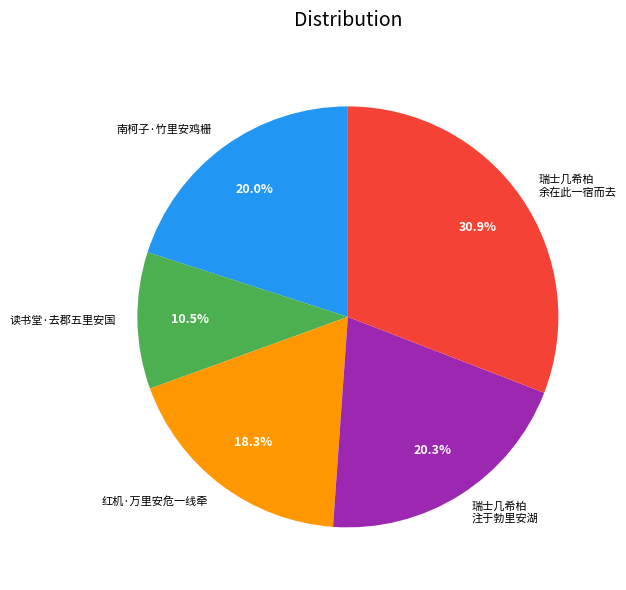

What is the ratio of the value at 红机·万里安危一线牵 to the value at 瑞士几希柏 余在此一宿而去?

0.6